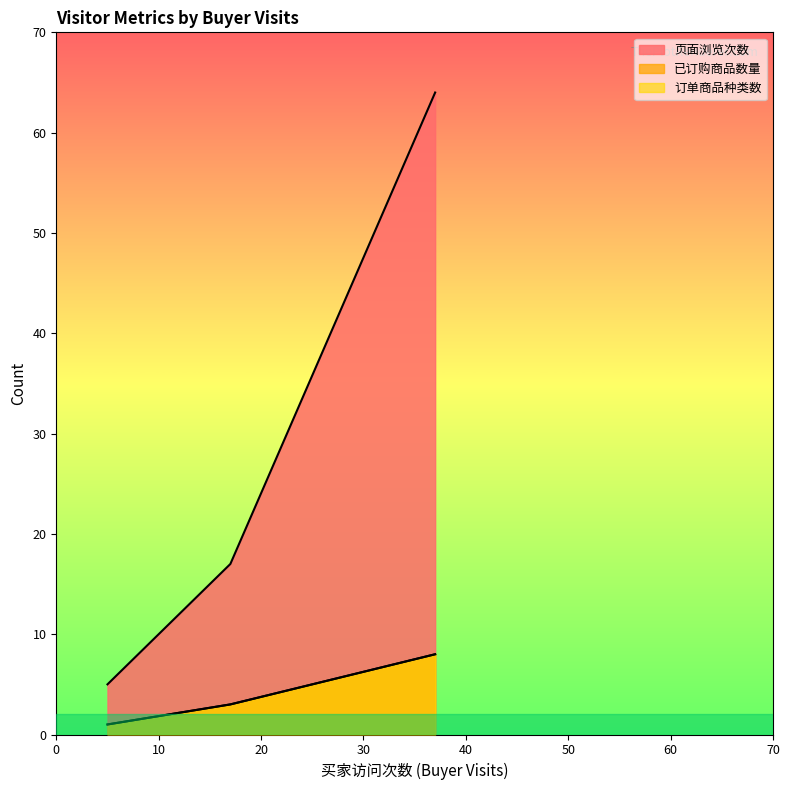

The 页面浏览次数 series shows 7 at 5. True or false?

False